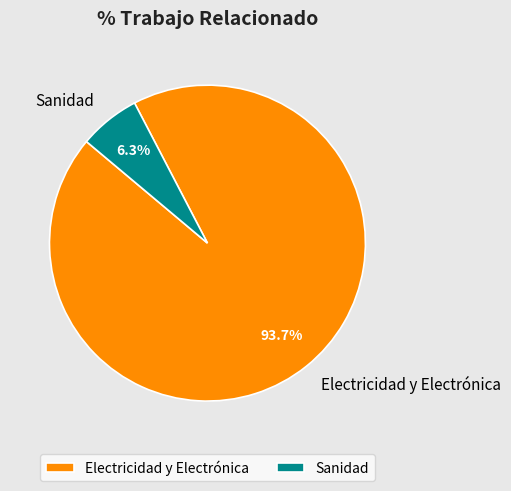

Rank the categories by value from highest to lowest.

Electricidad y Electrónica, Sanidad